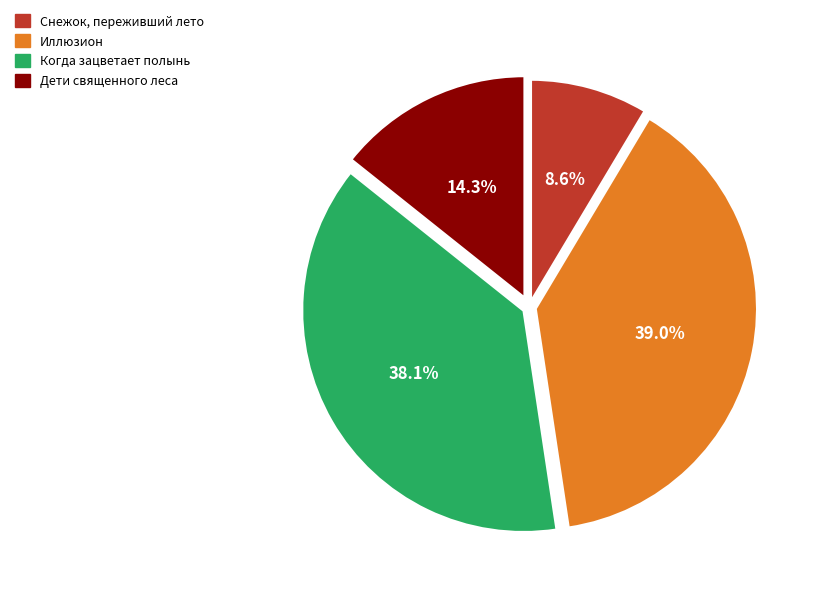

How many slices are in this pie chart?

4